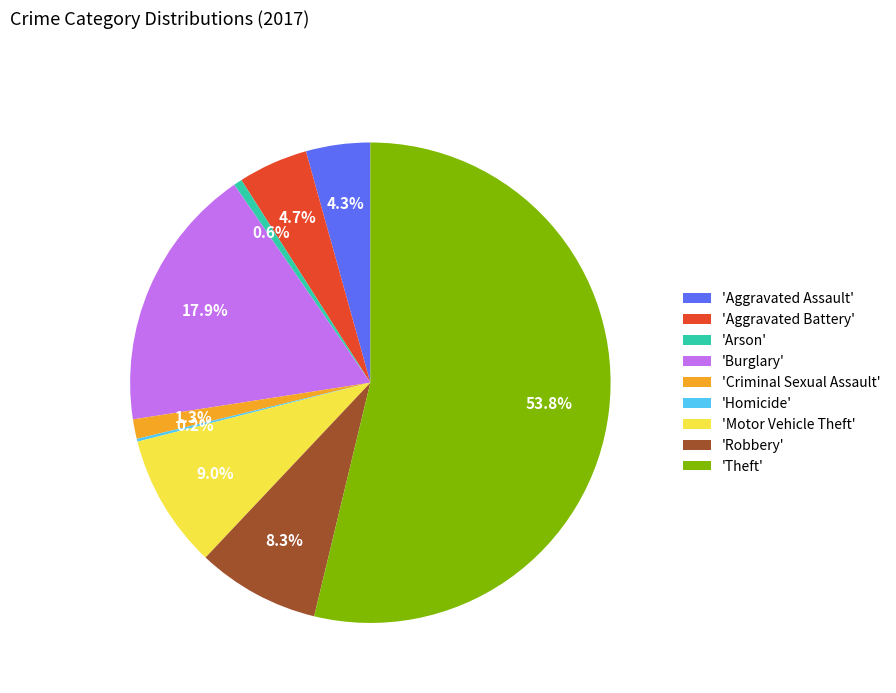

How much of the chart is everything except 'Aggravated Assault'?

95.7%